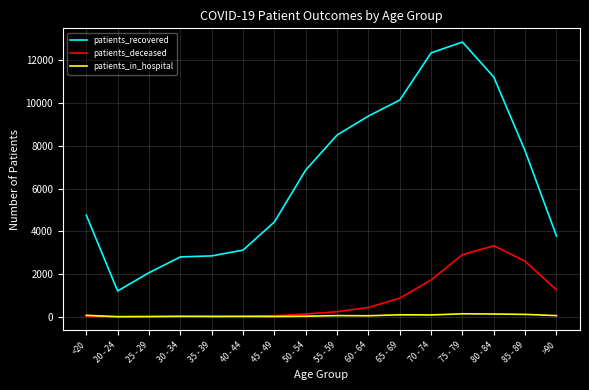

In patients_deceased, how many points are lower than both neighbors (excluding endpoints)?

1